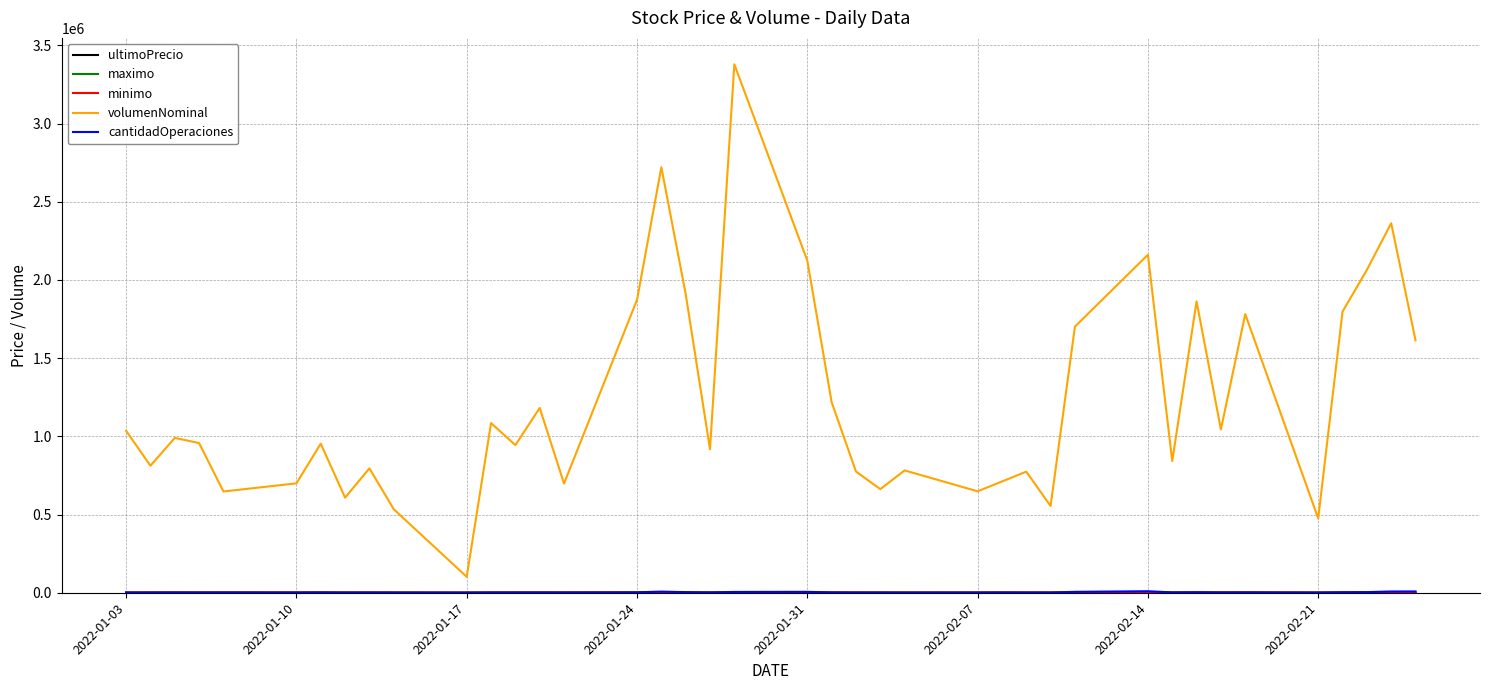

In volumenNominal, how many points are lower than both neighbors (excluding endpoints)?

13